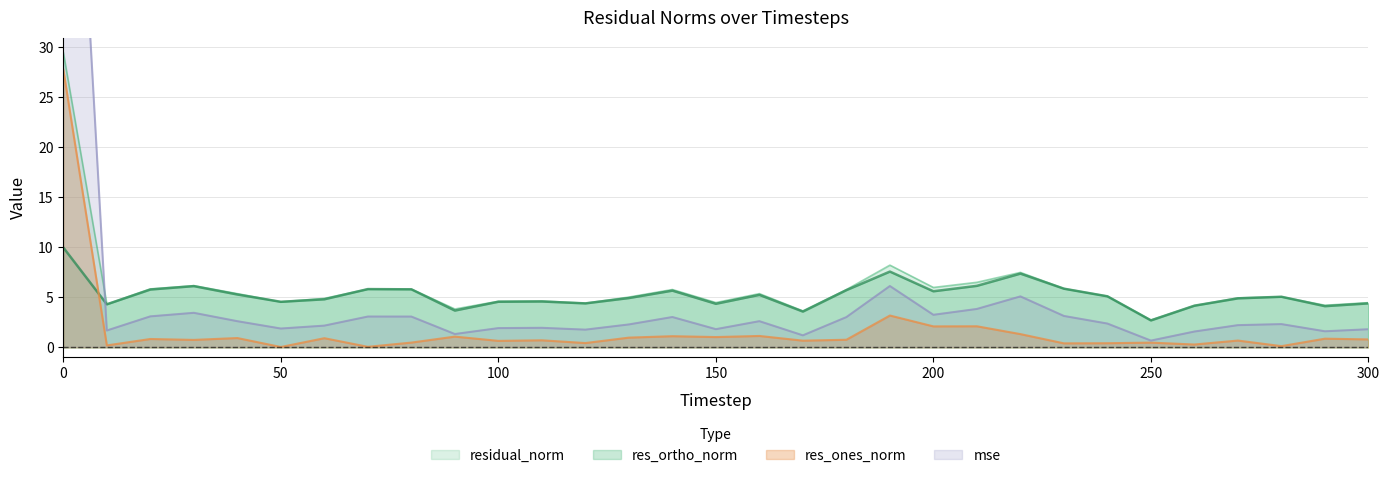

Which series has the largest total across all categories?

residual_norm